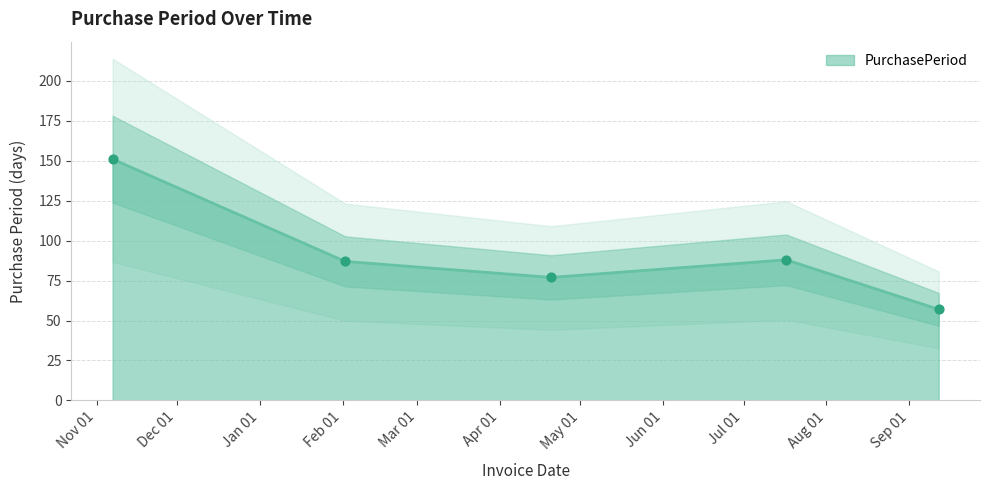

What is the ratio of the value at 2016-11-07 to the value at 2017-09-12?

2.6